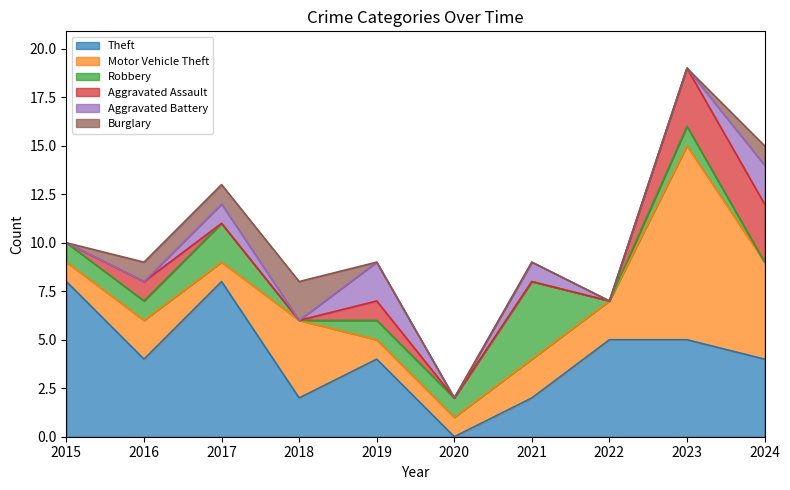

What is the difference between the highest and lowest values at 2018?

4